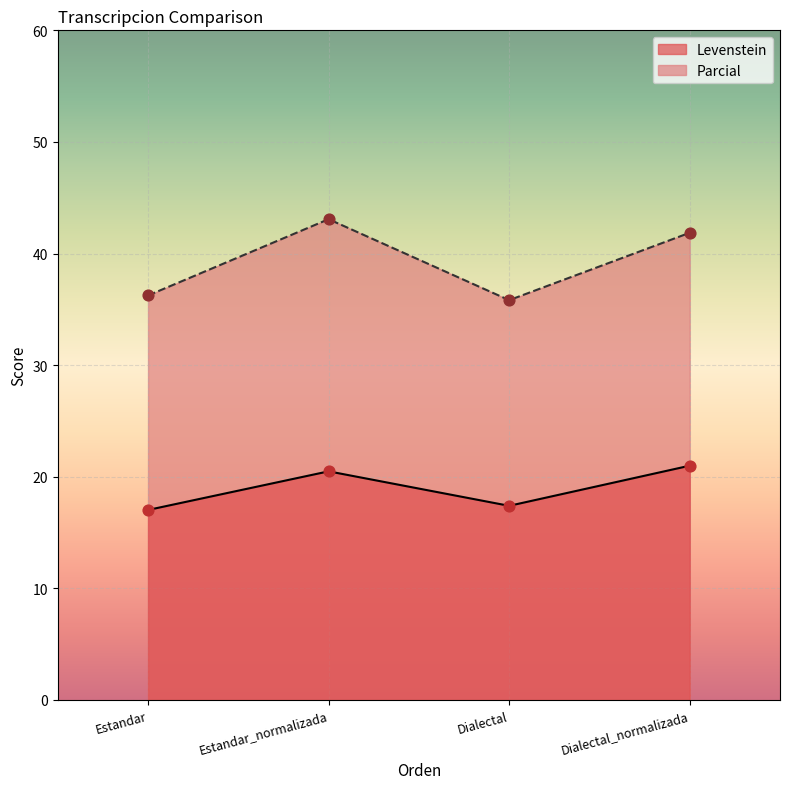

Which series has the largest Y range (max minus min)?

Parcial